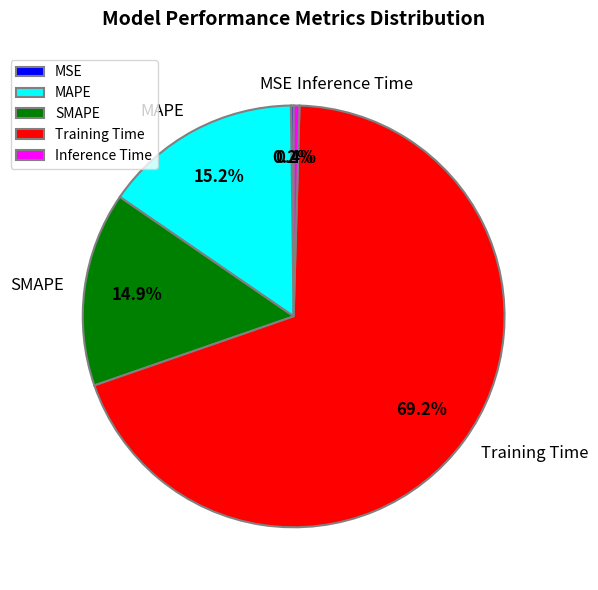

What portion of the pie excludes MAPE?

84.8%